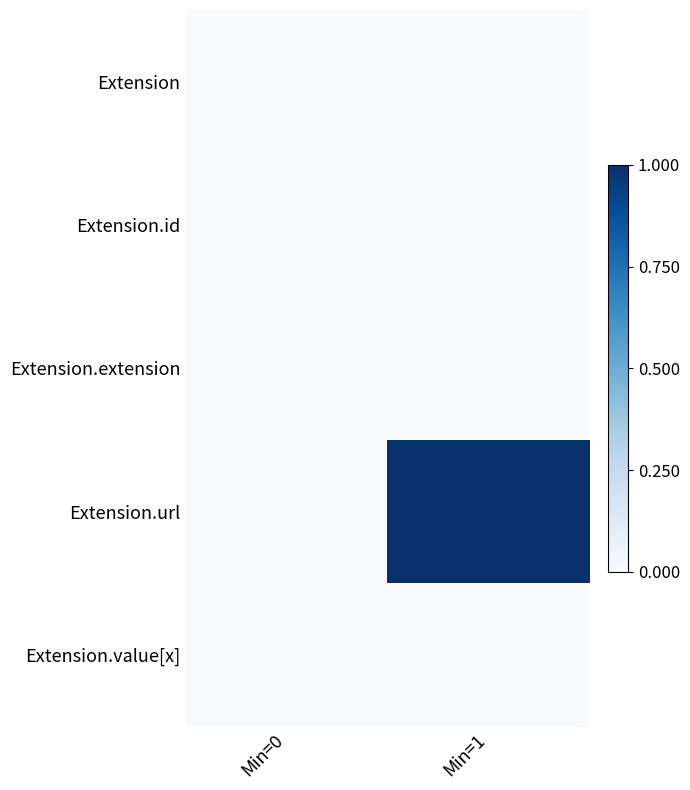

What is the maximum value shown in the chart?

1